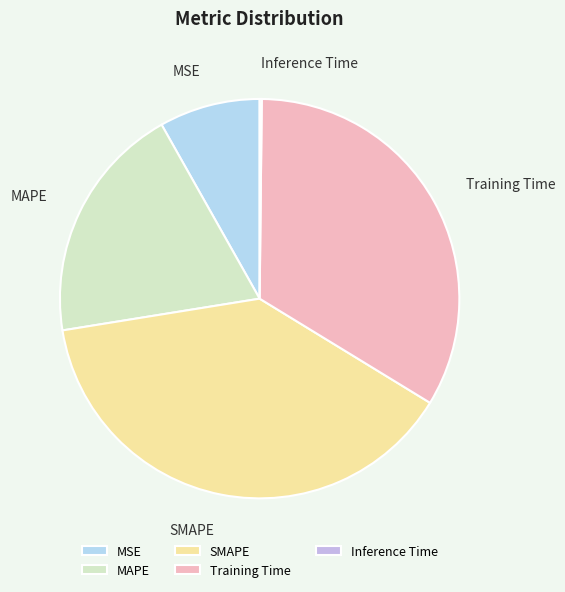

Does any single category account for the majority?

No